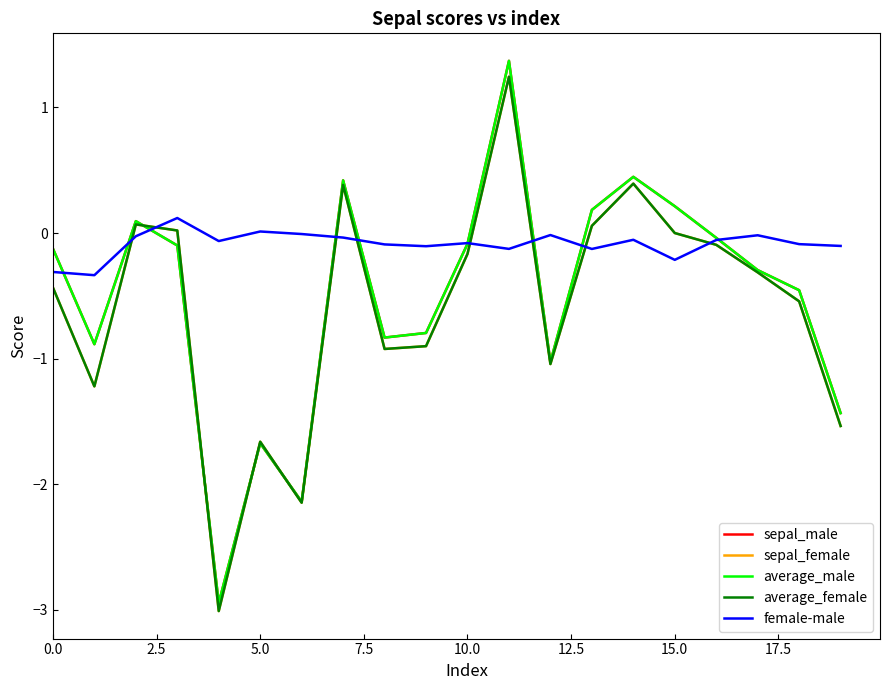

True or false: average_male and average_female cross at least once.

True